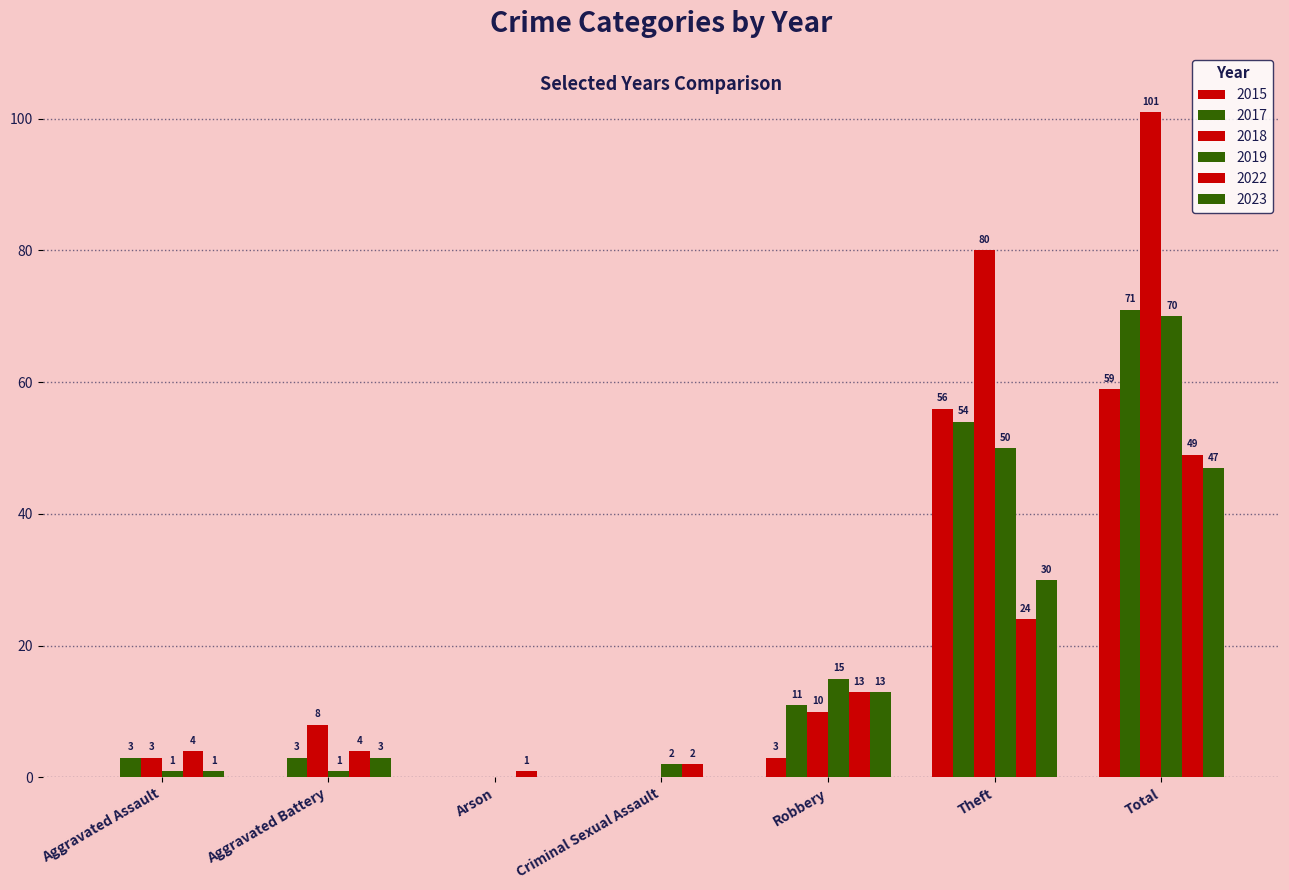

Are the bars horizontal?

No